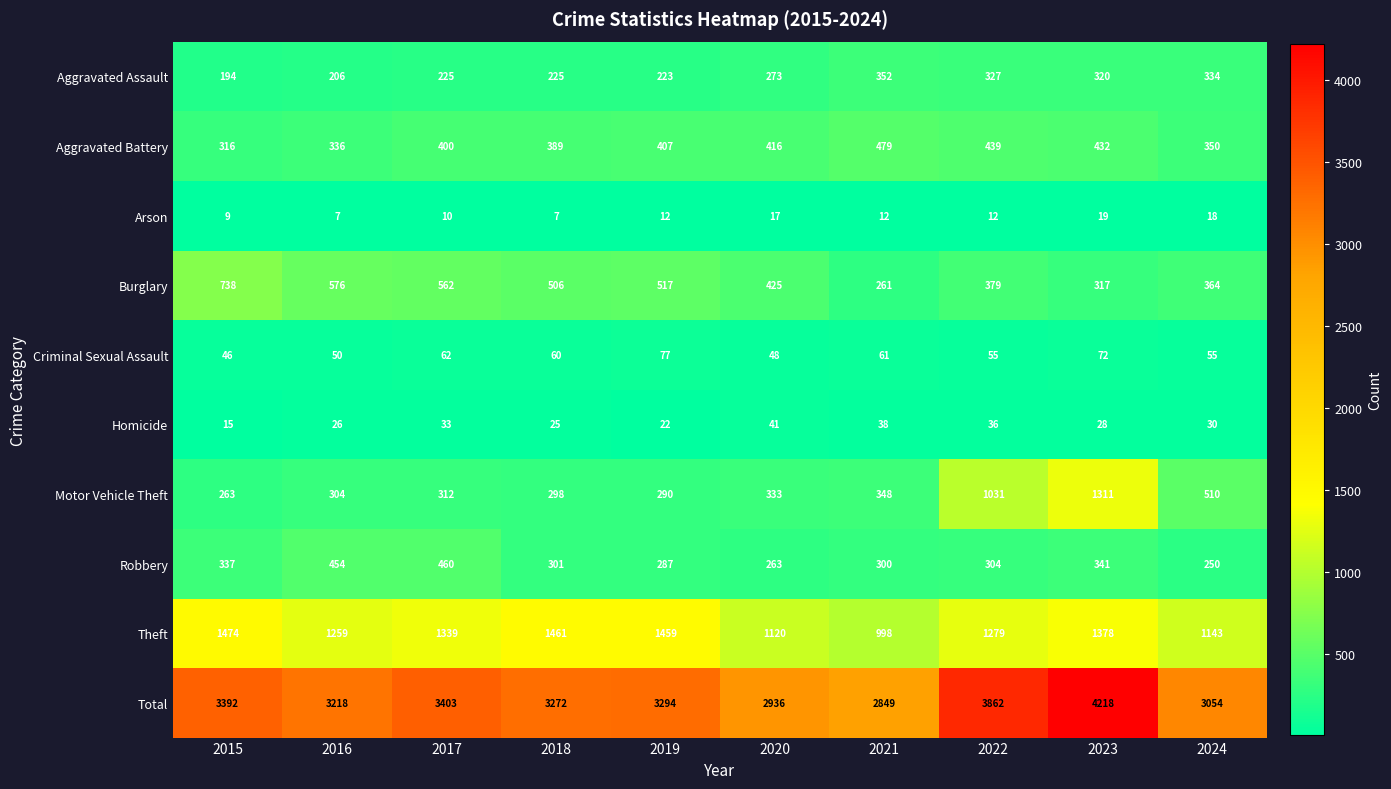

How many values in the Aggravated Assault series are below 273?

5